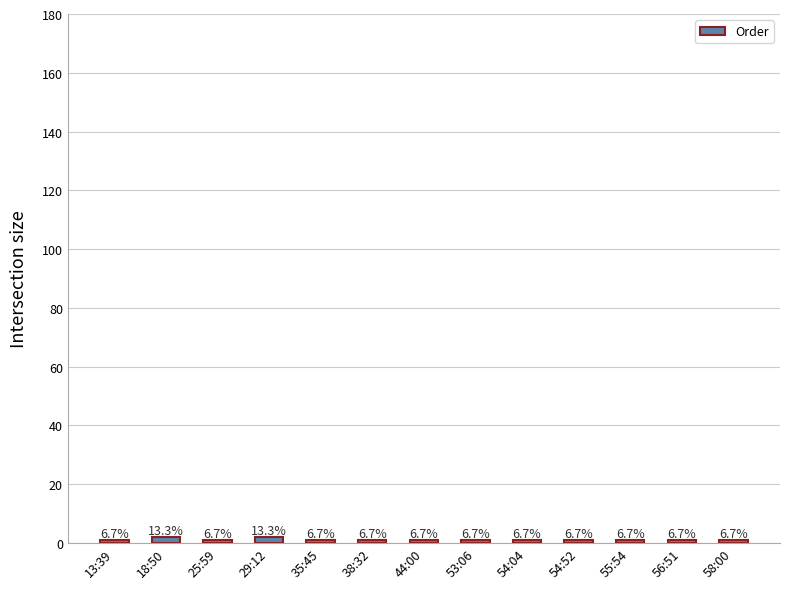

What is the label of the 12th bar from the right?

18:50